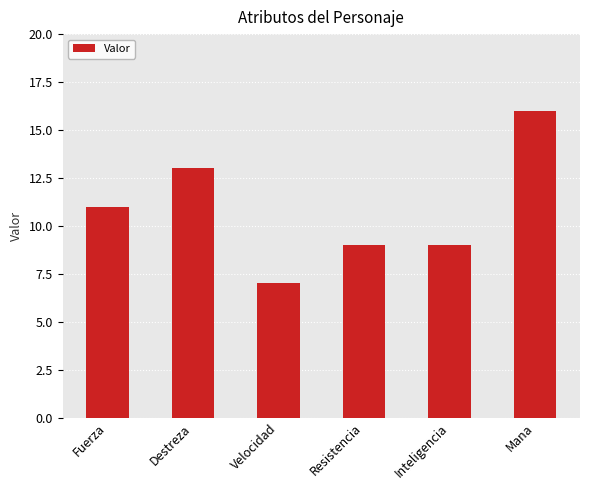

What is the difference between the values at Destreza and Mana?

3